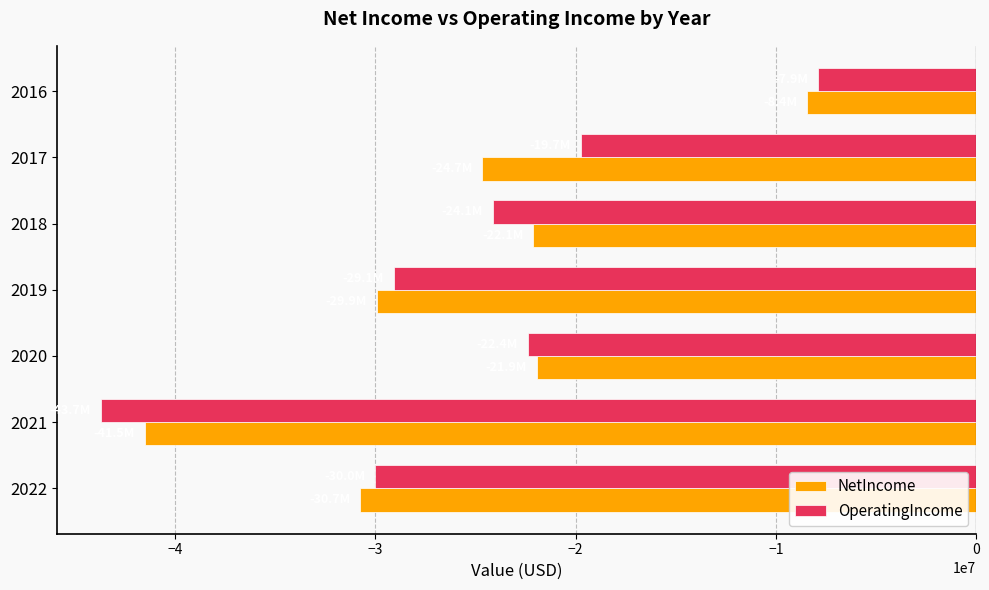

The value of OperatingIncome at 2018 is -24117000. True or false?

True